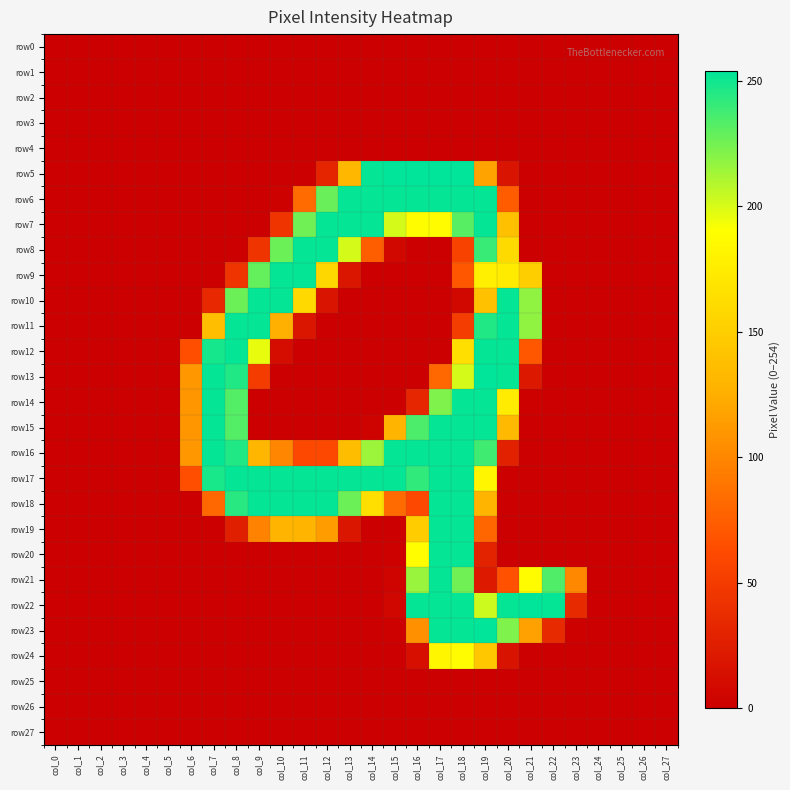

Between col_14 and col_6, which is larger?

col_14